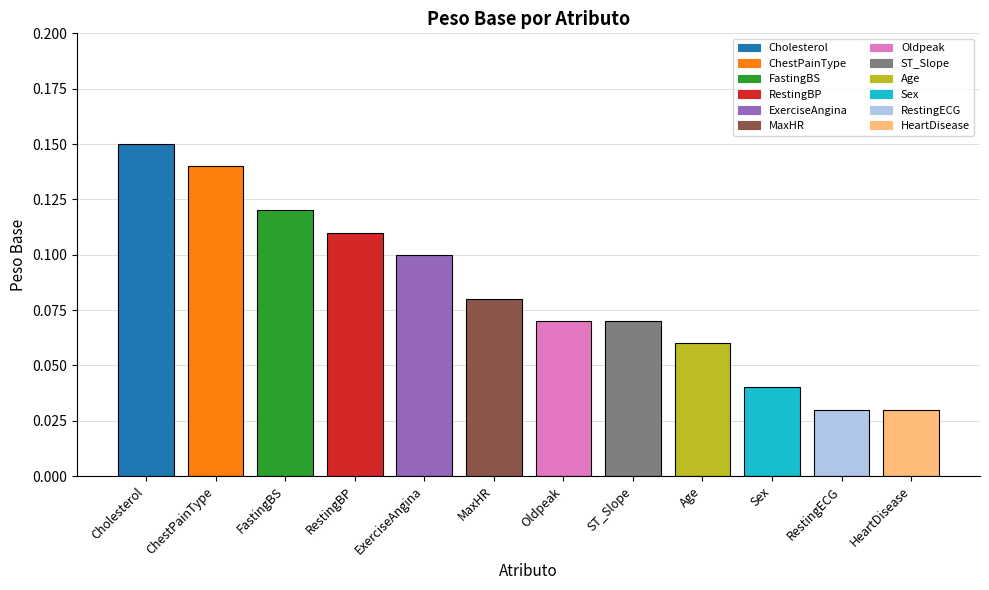

What is the label of the 7th bar from the left?

Oldpeak